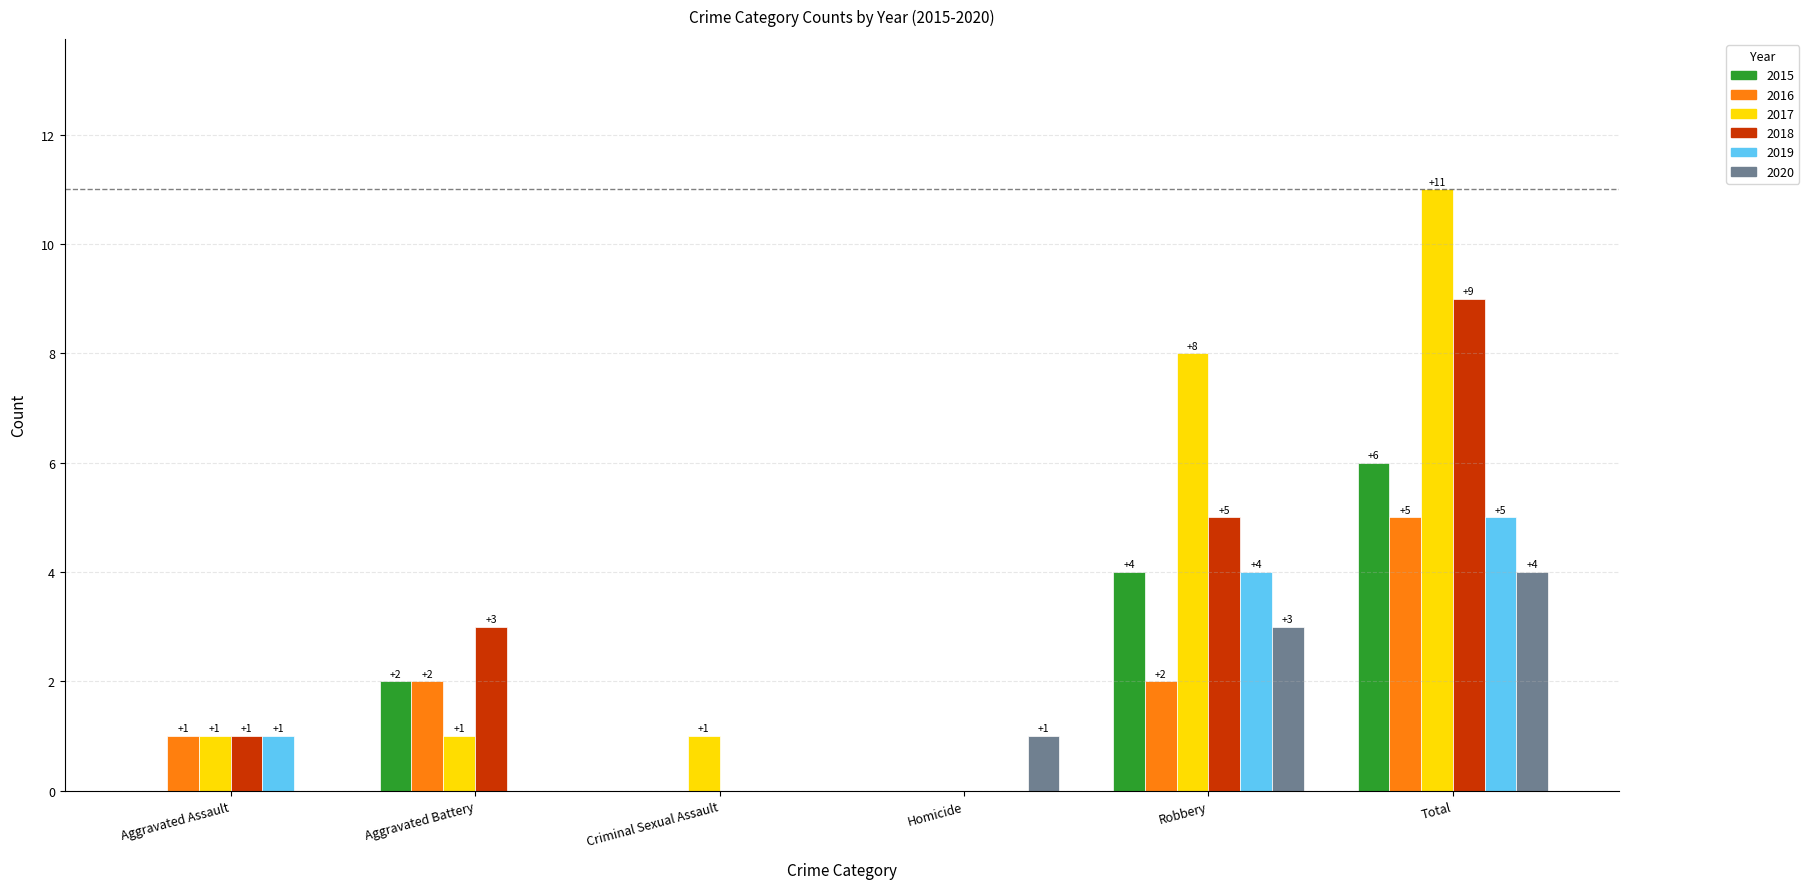

Are the bars horizontal?

No